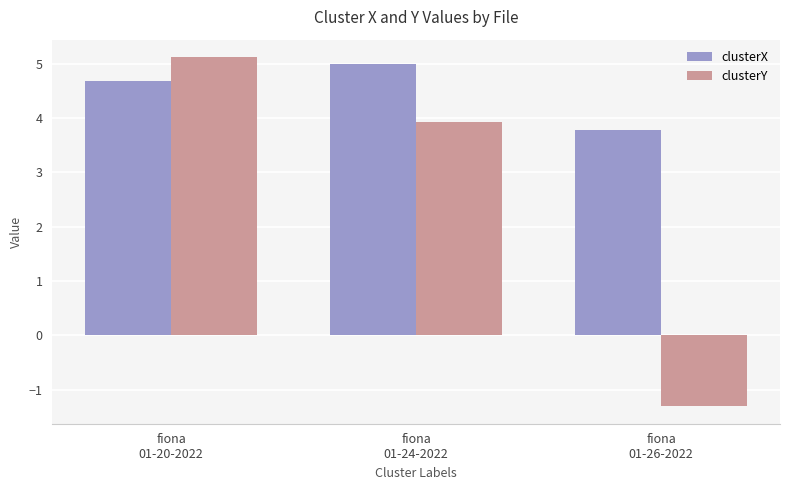

Reading left to right, transcribe all the data shown in this chart.

clusterX: 4.7	5.0	3.8
clusterY: 5.1	3.9	-1.3